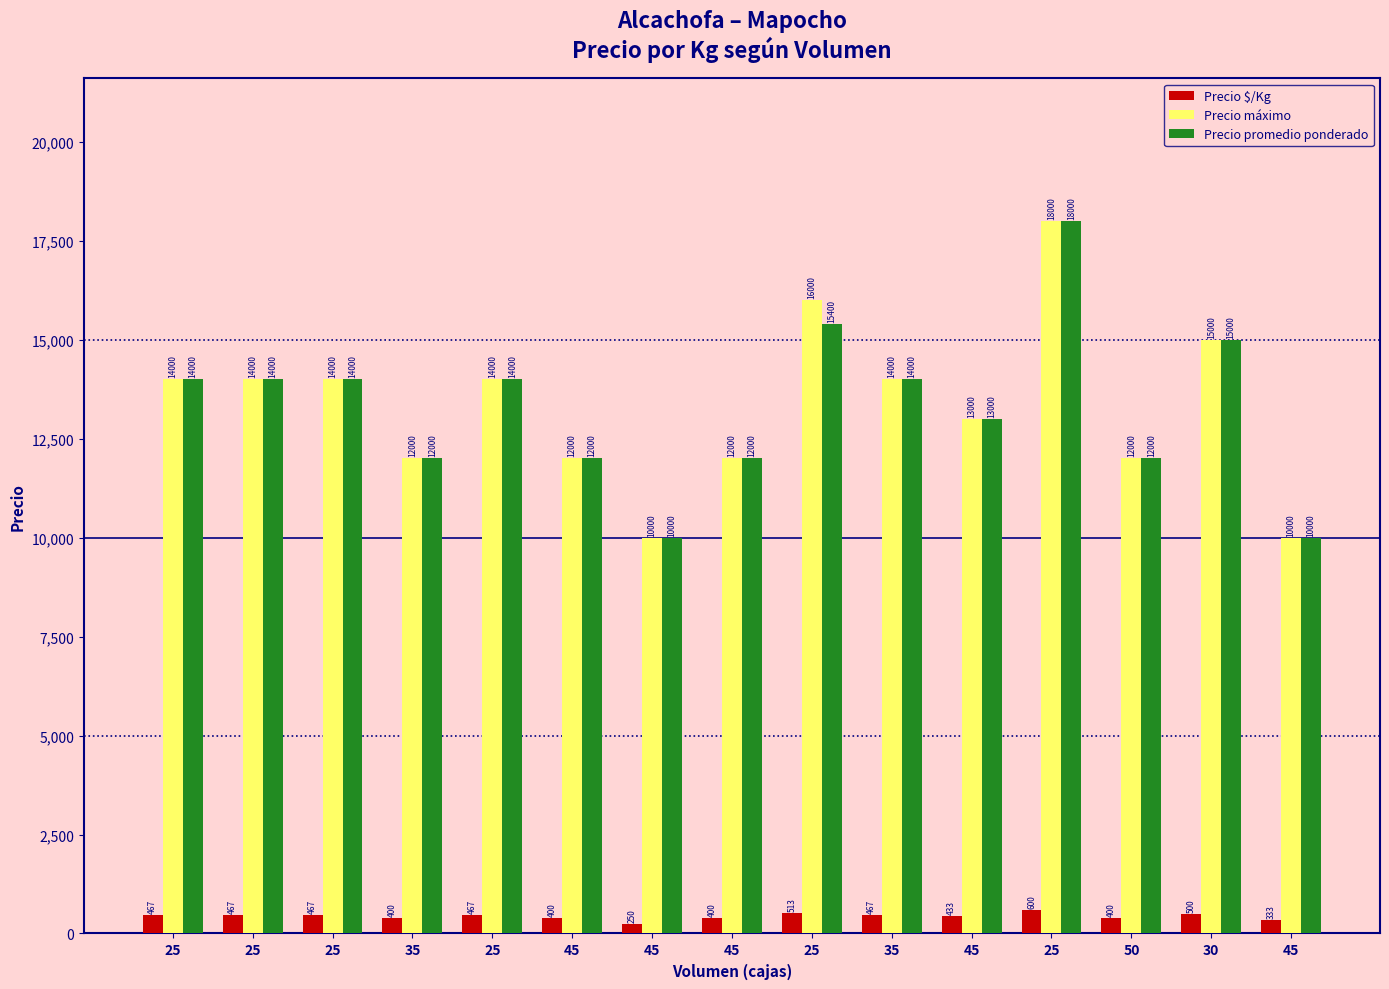

What is the label of the 1st bar from the left?

25